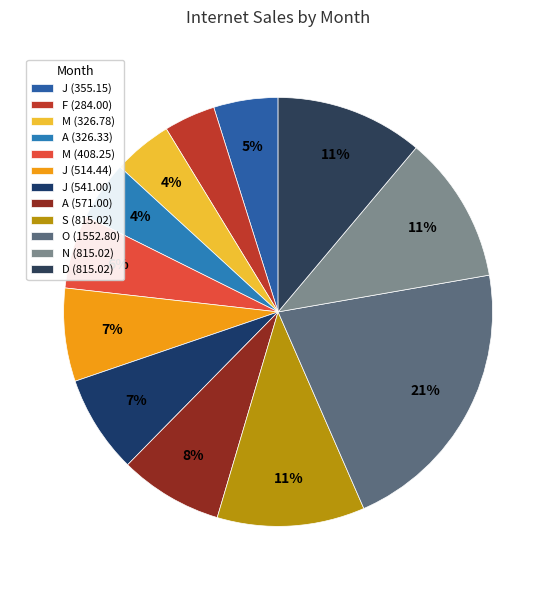

How many slices are in this pie chart?

12